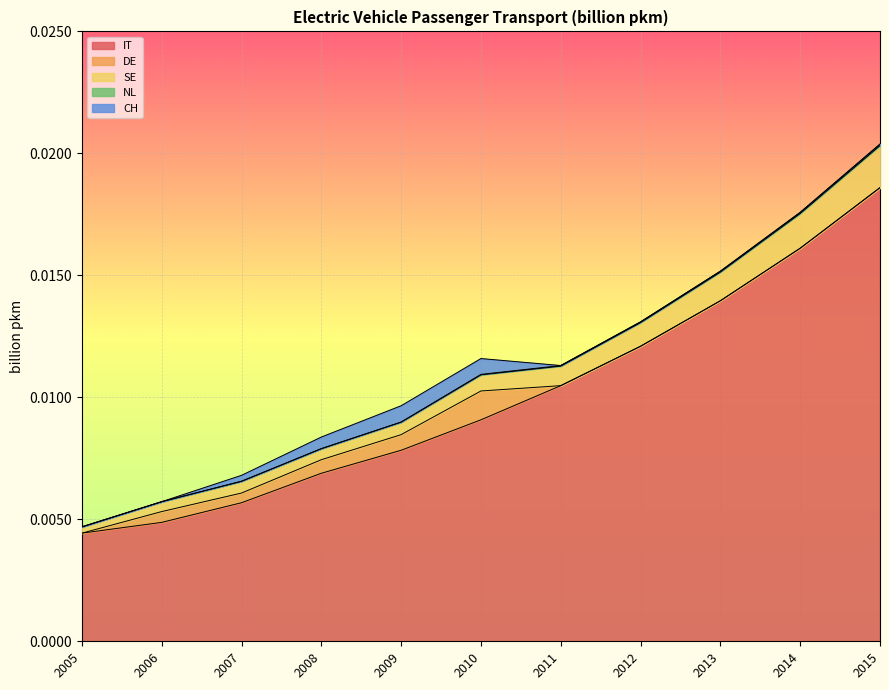

Does the chart display data point markers on the line(s)?

No